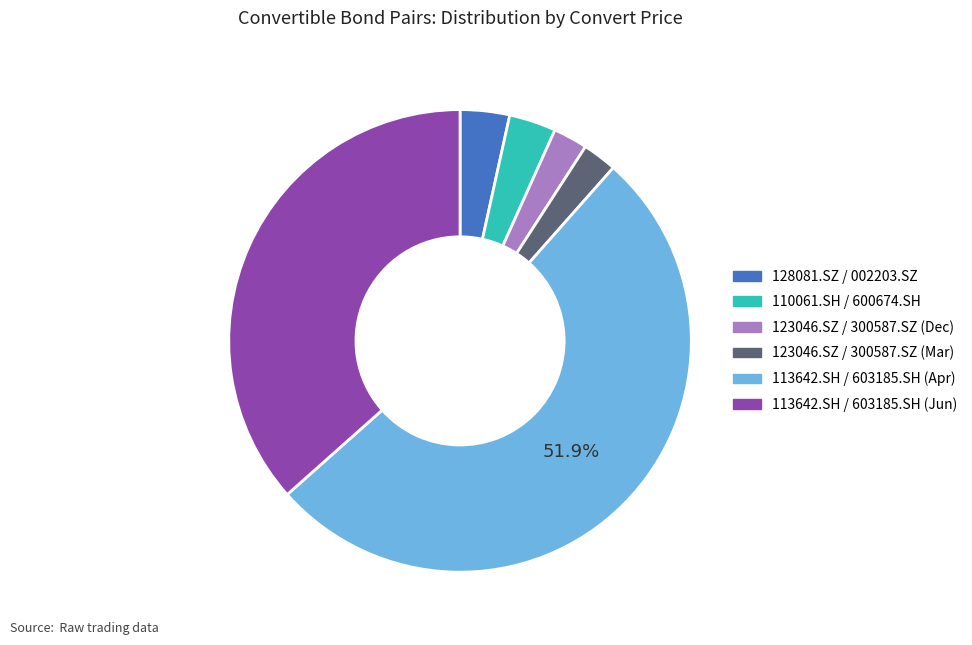

Does any single category account for the majority?

Yes